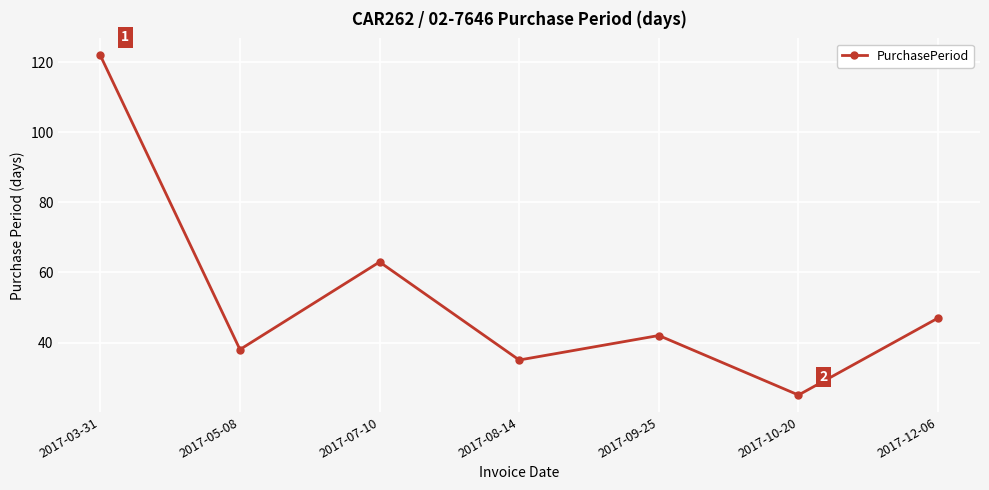

Rank the categories by value from highest to lowest.

2017-03-31, 2017-07-10, 2017-12-06, 2017-09-25, 2017-05-08, 2017-08-14, 2017-10-20